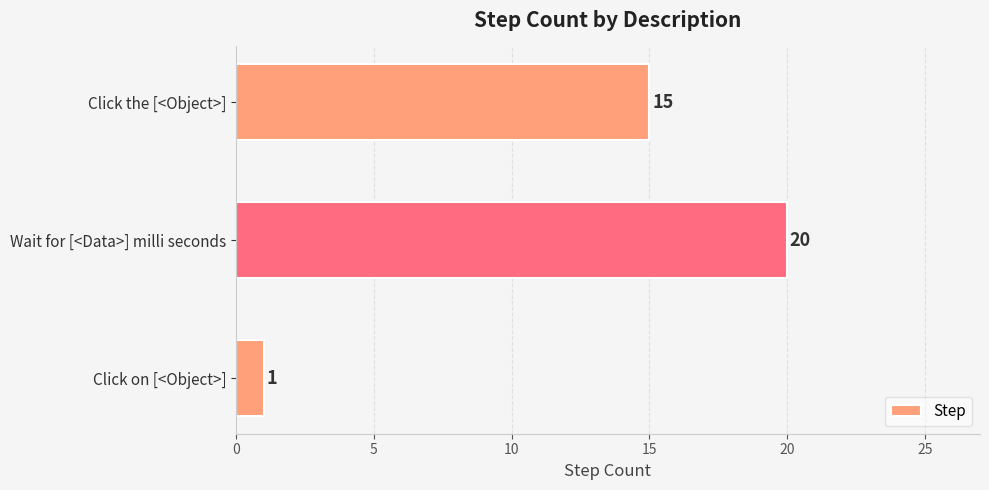

List the labels in order of value, largest first.

Wait for [<Data>] milli seconds, Click the [<Object>], Click on [<Object>]